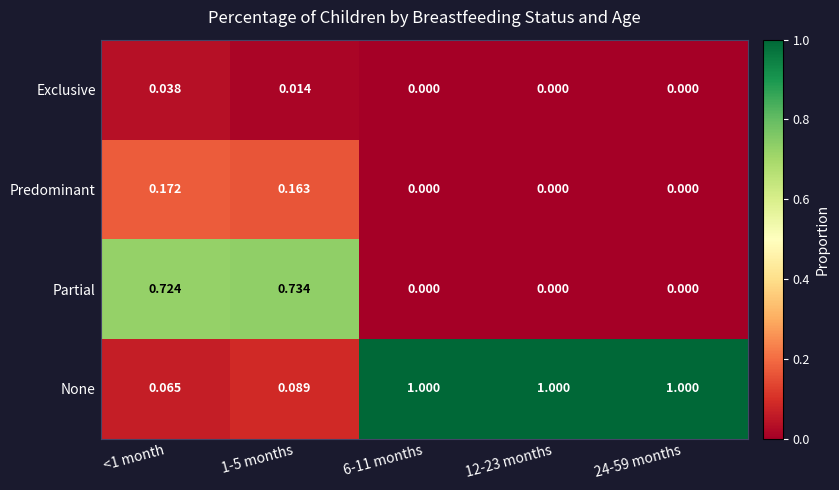

Which series changed the most between 1-5 months and 24-59 months?

None